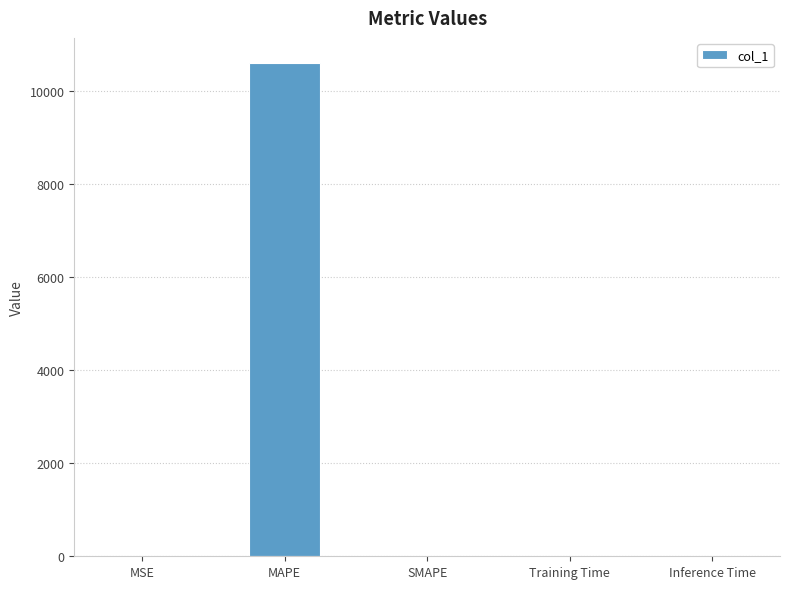

Is it true that the value at MAPE is 17036.3?

False